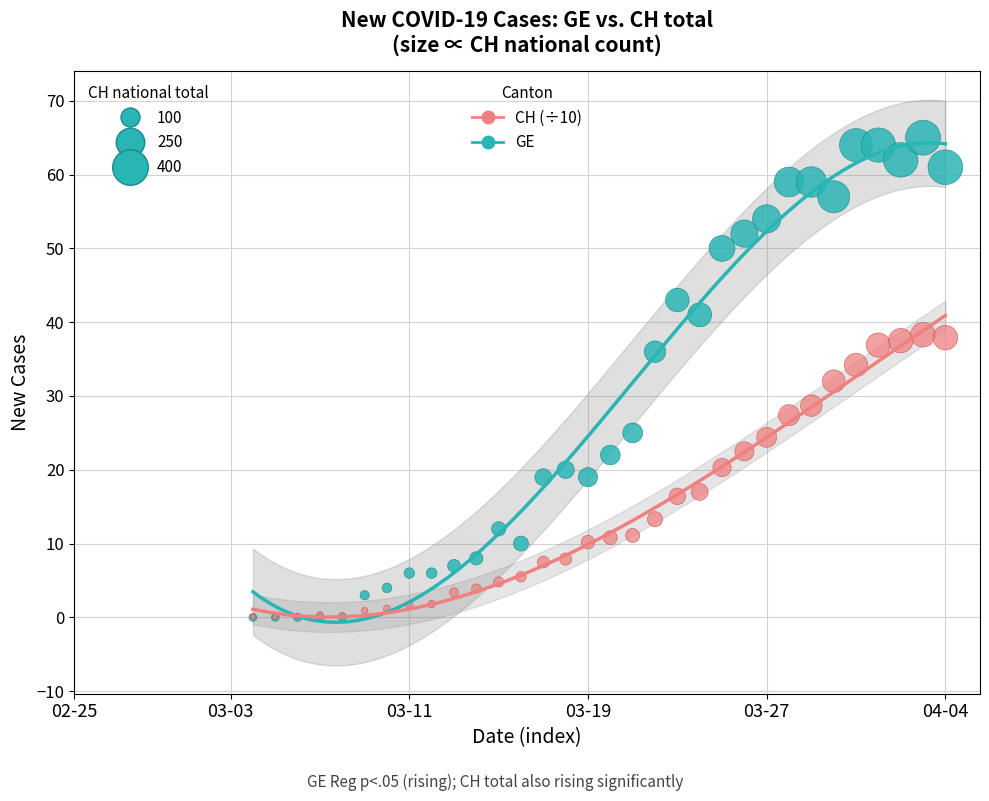

What are all the series names shown in the legend?

CH (÷10), GE